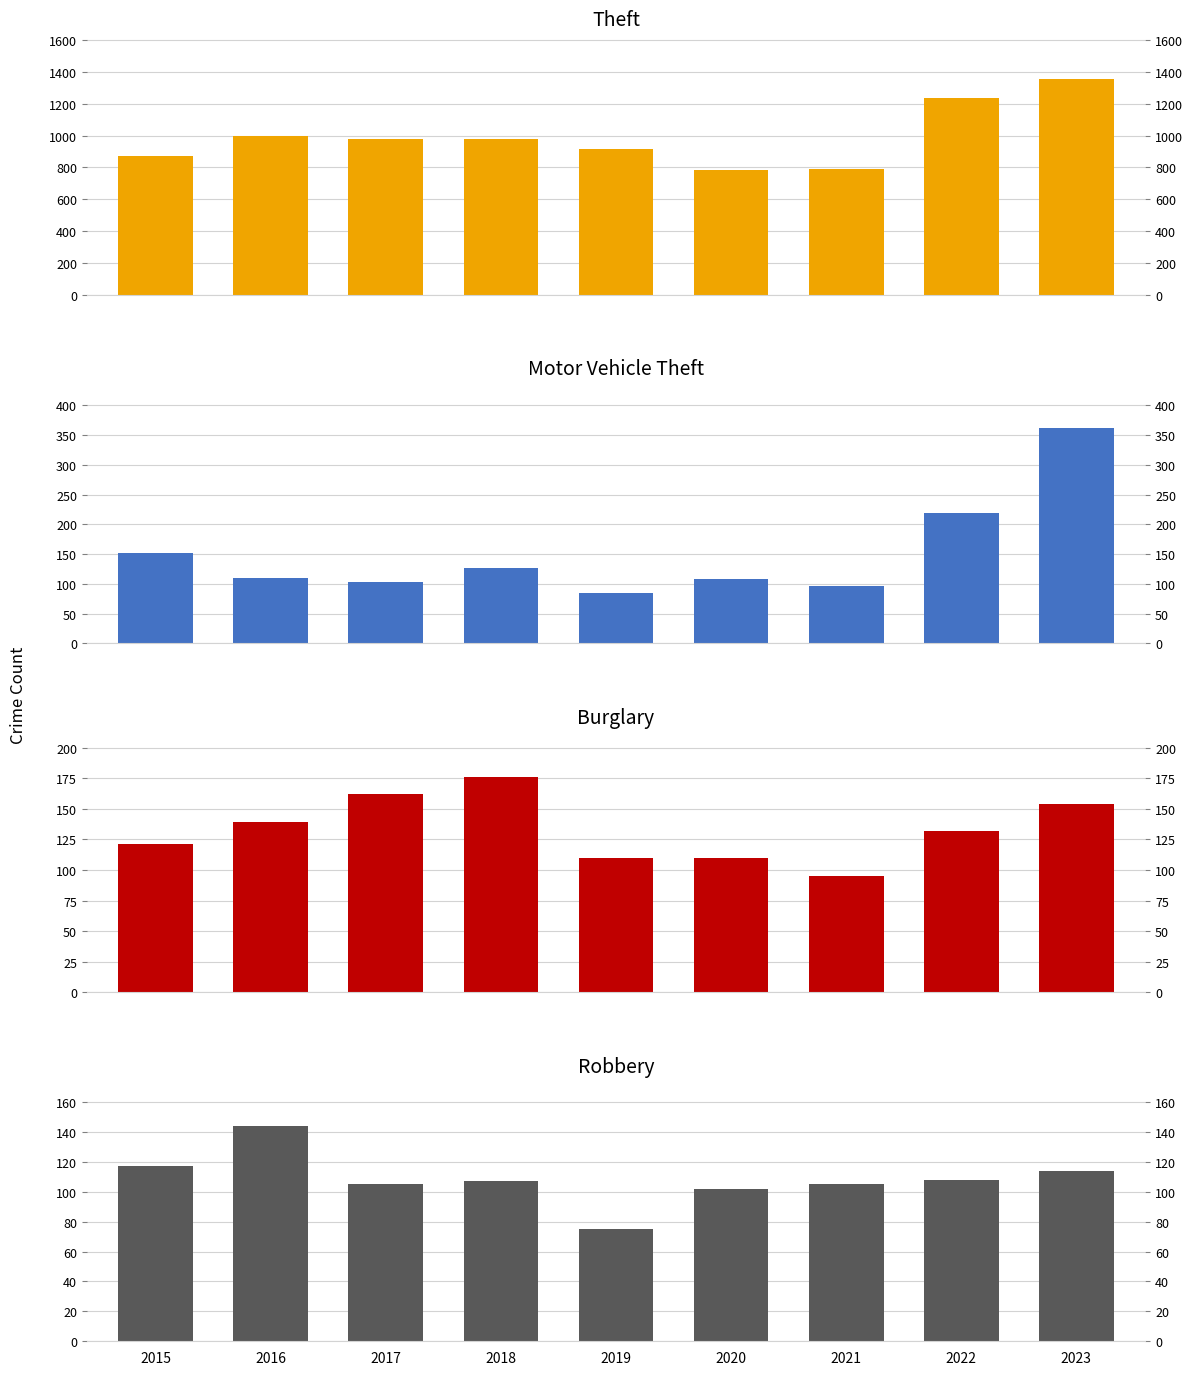

What is the value of the Burglary bar at the 7th from the left?

95